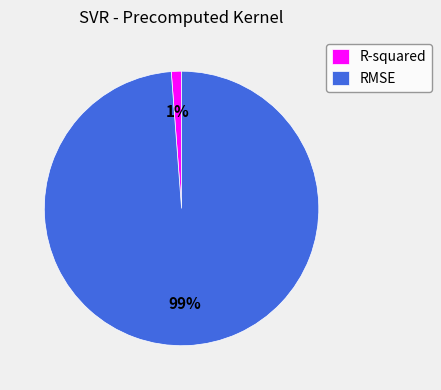

How many segments does this pie chart have?

2